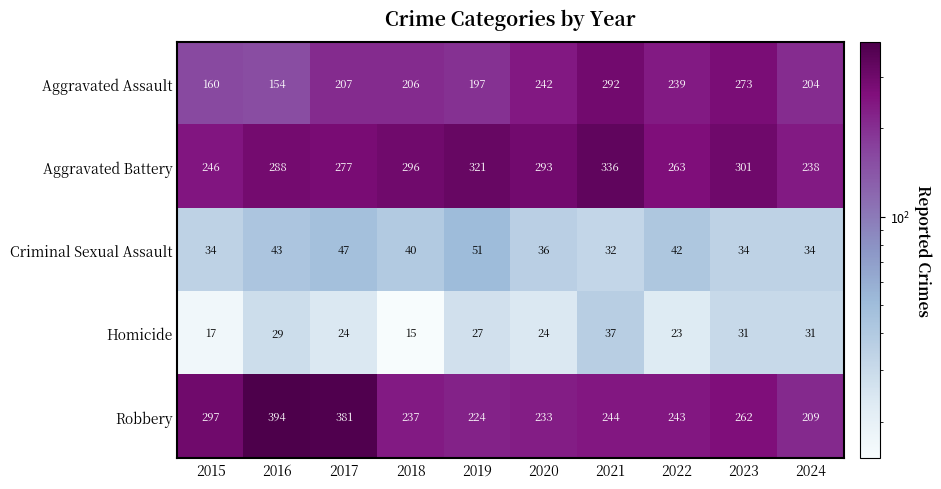

Rank the series by their maximum value, from lowest to highest.

Homicide, Criminal Sexual Assault, Aggravated Assault, Aggravated Battery, Robbery